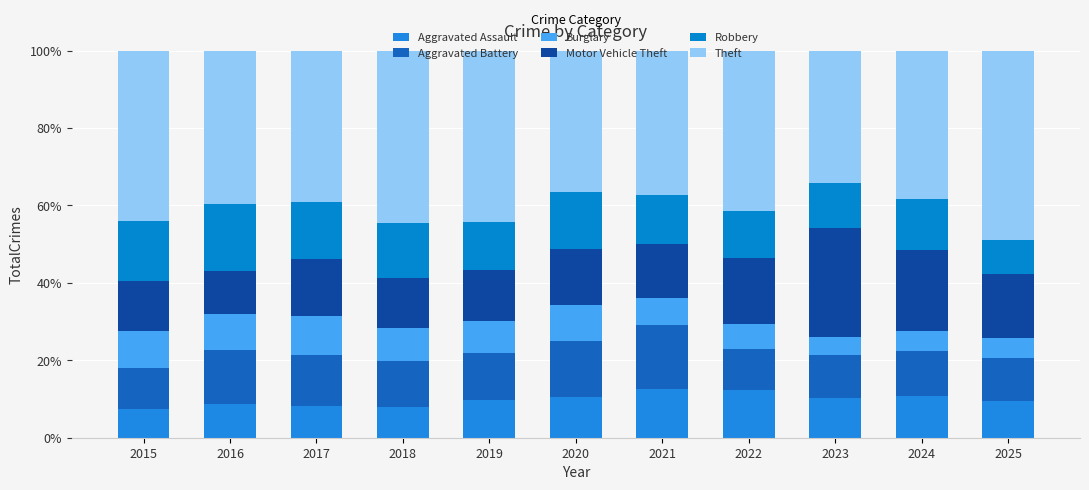

Between 2022 and 2024, which series saw the biggest shift?

Motor Vehicle Theft